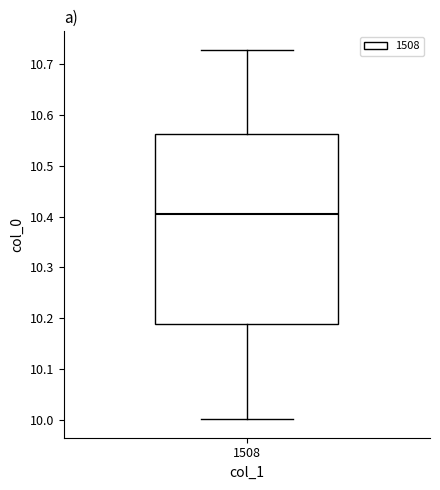

Transcribe this box plot: give where the median line is, the range the box spans, and where the two whiskers end, as read against the y-axis. The values are not printed on the chart, so give them approximately, as read against the axis.

median 10.40, box 10.19 to 10.56, whiskers 10.00 to 10.73